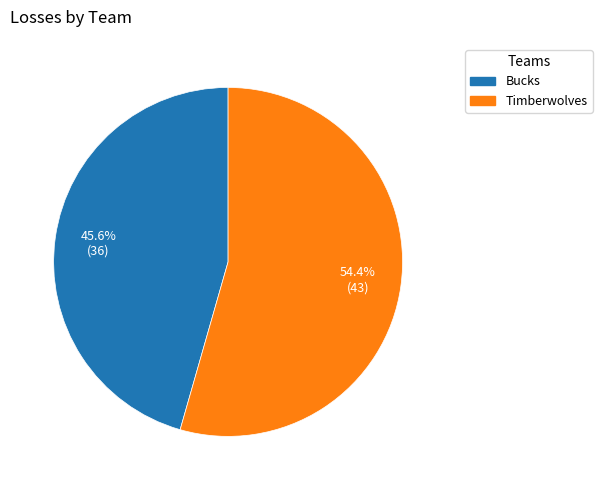

To the nearest percent, what percentage of the pie is Bucks?

46%